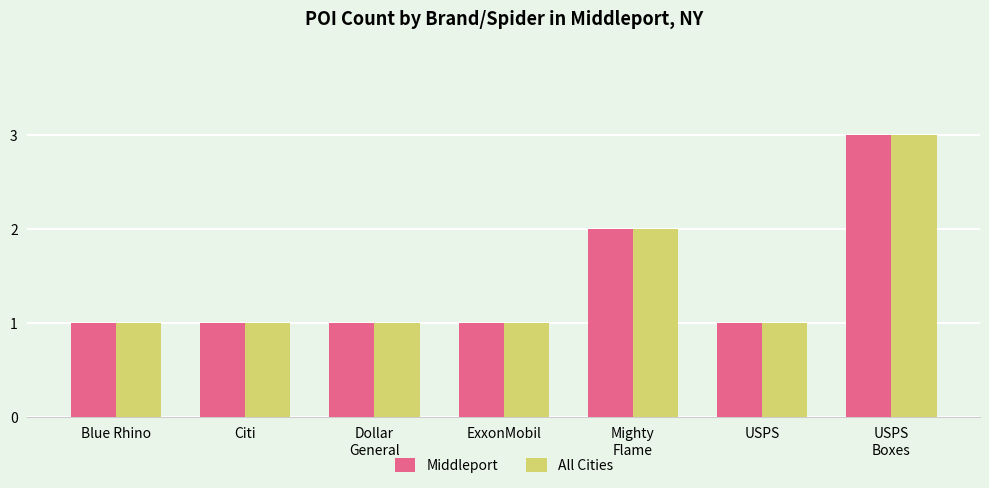

What are all the series names shown in the legend?

Middleport, All Cities